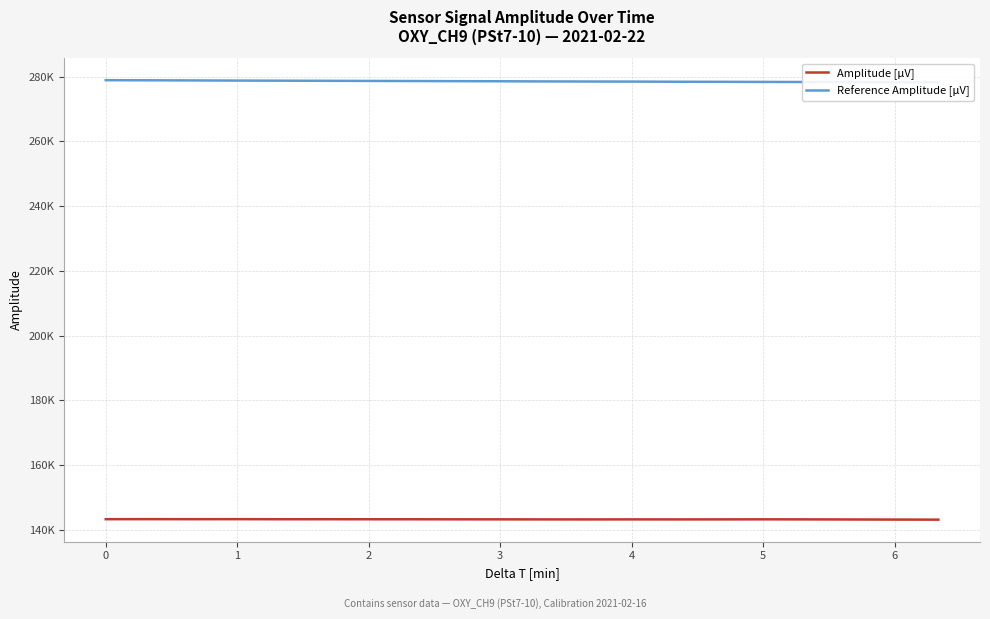

Is this an area chart (filled region under the line)?

No